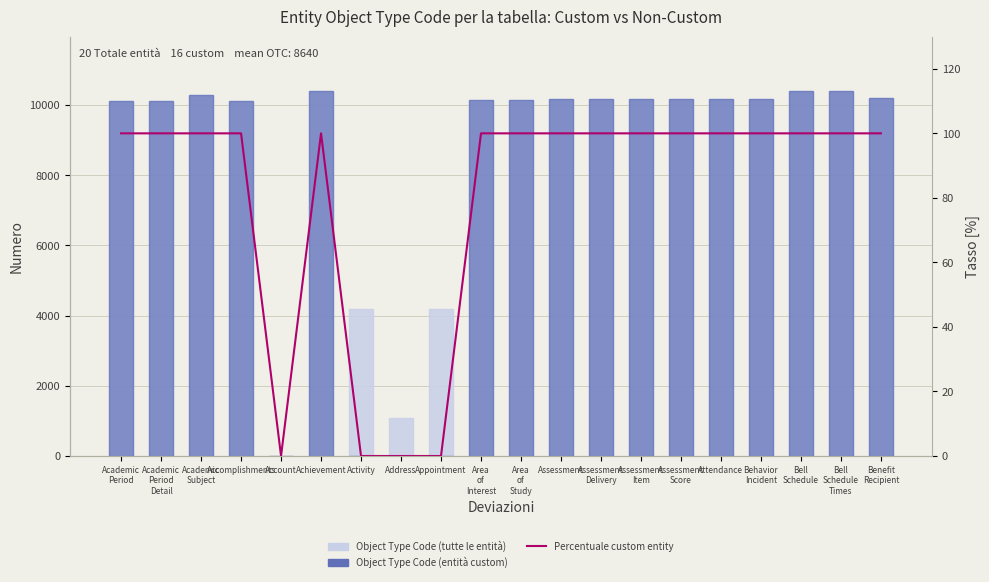

Which series has the largest total across all categories?

Object Type Code (all entities)